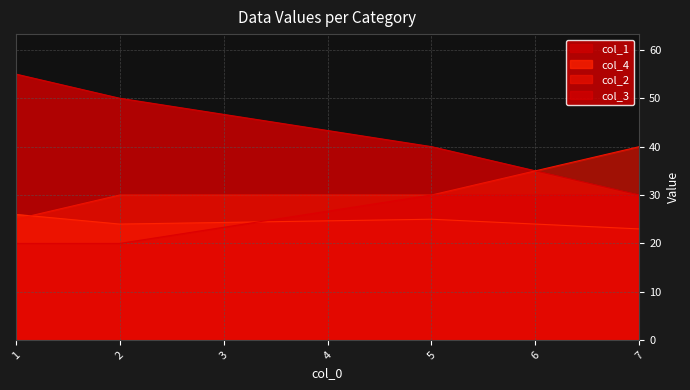

Between 1 and 2, which series saw the biggest shift?

col_1